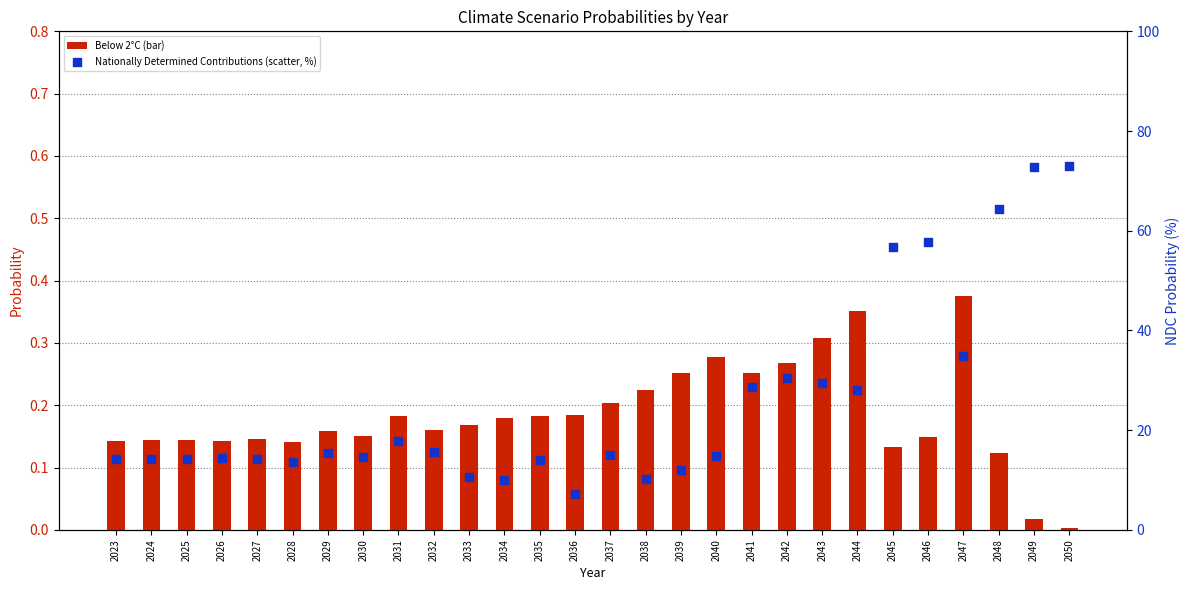

Which series contains the highest Y value?

Nationally Determined Contributions (scatter, %)